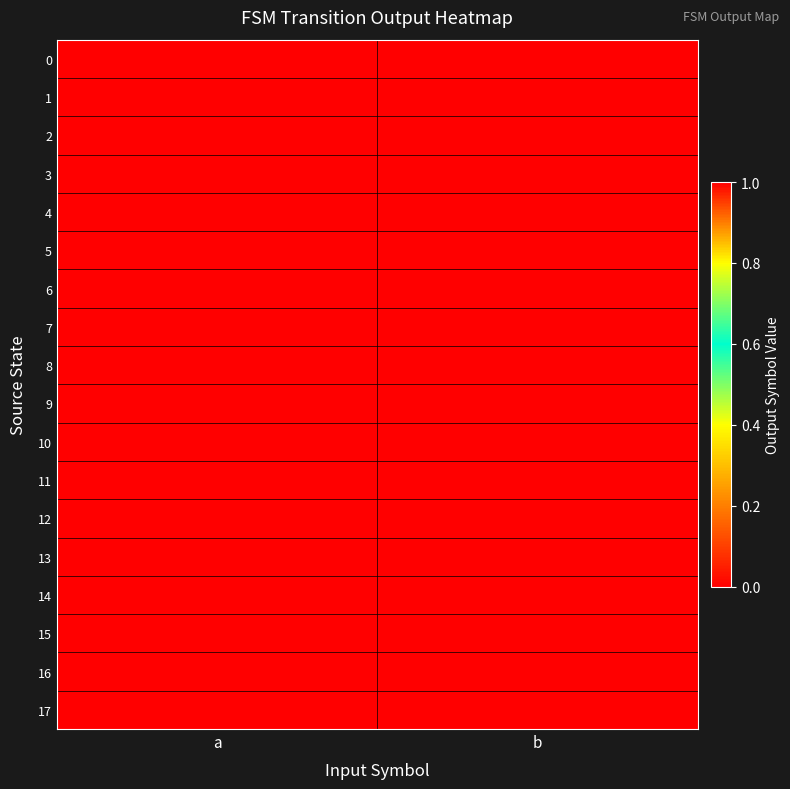

List the series in order of their peak value, lowest first.

2, 8, 9, 11, 16, 0, 1, 3, 4, 5, 6, 7, 10, 12, 13, 14, 15, 17